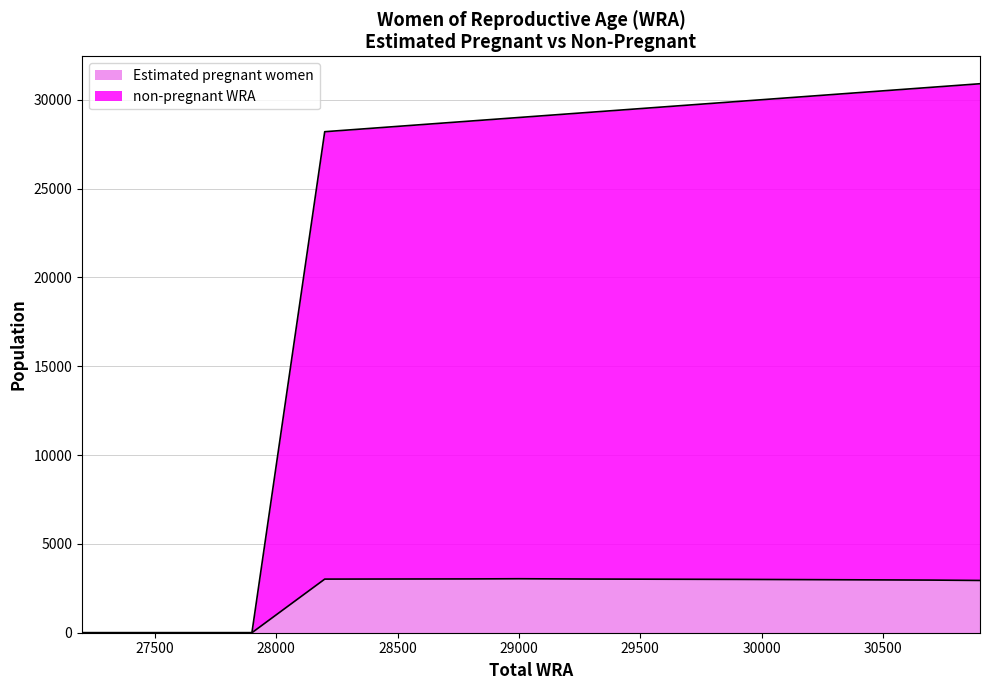

What is the average value of the non-pregnant WRA series?

21554.5